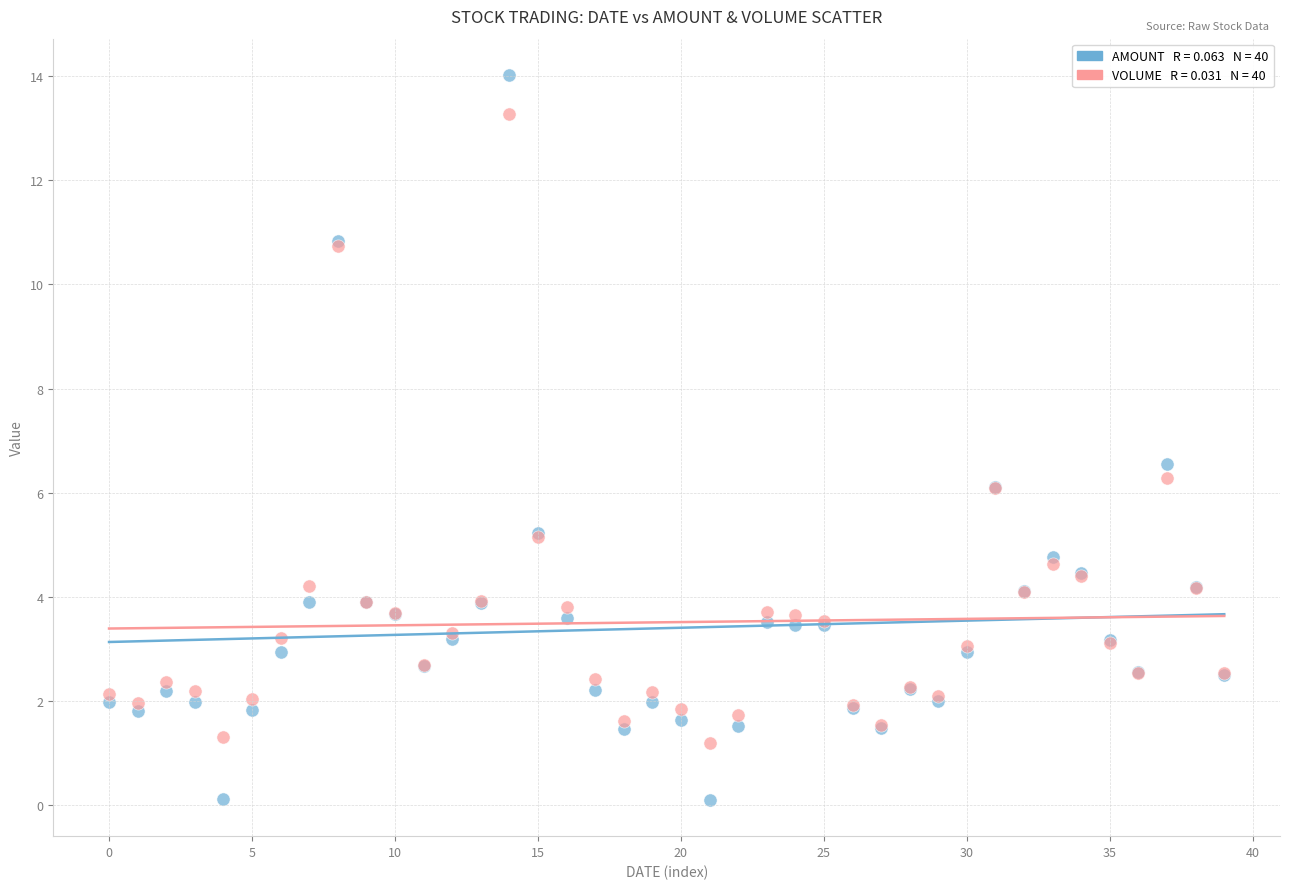

Across all series, what Y value is closest to 7?

6.6